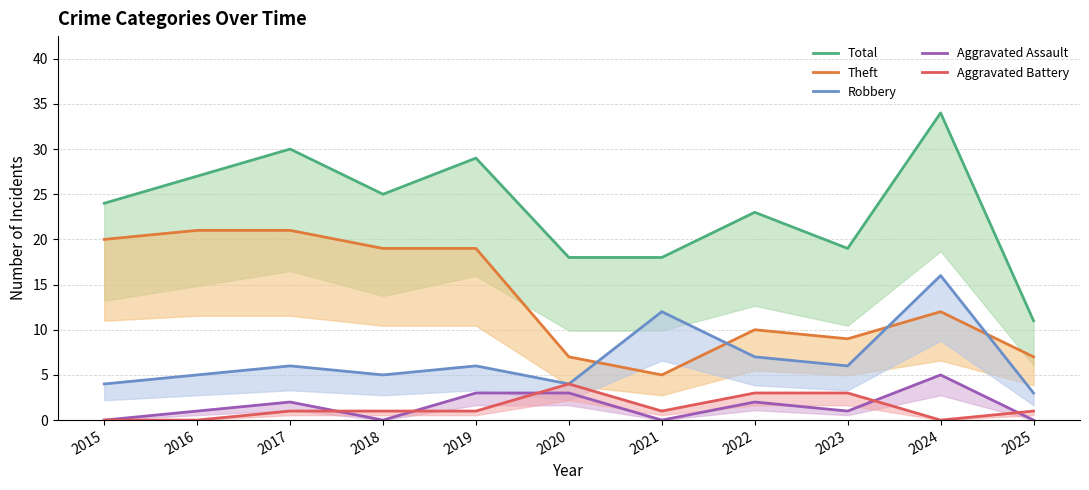

Rank the categories by Theft value from highest to lowest.

2016, 2017, 2015, 2018, 2019, 2024, 2022, 2023, 2020, 2025, 2021